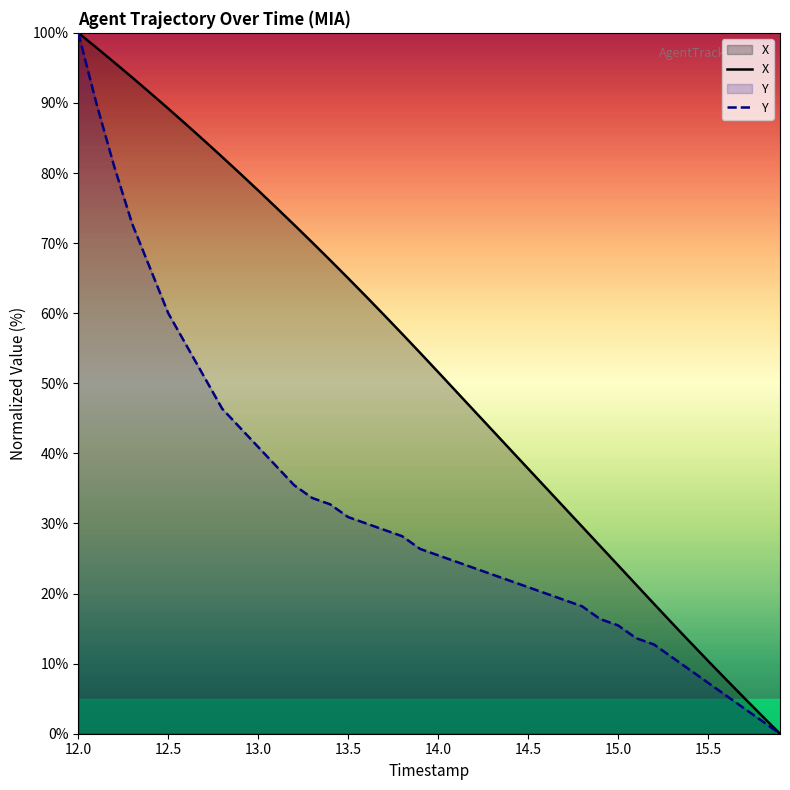

How many lines are shown in the chart?

2